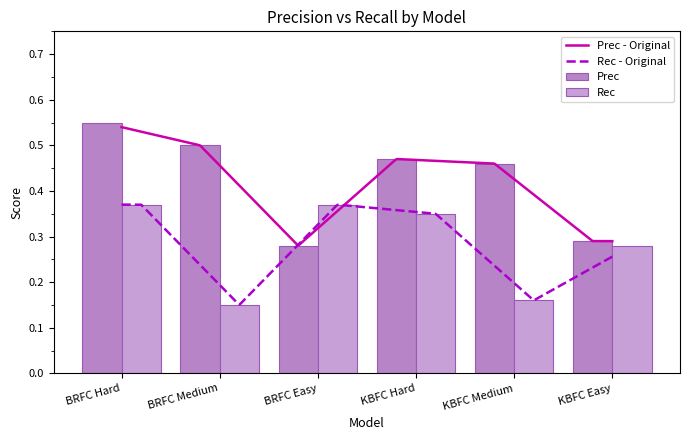

How many bars are there in each group?

2